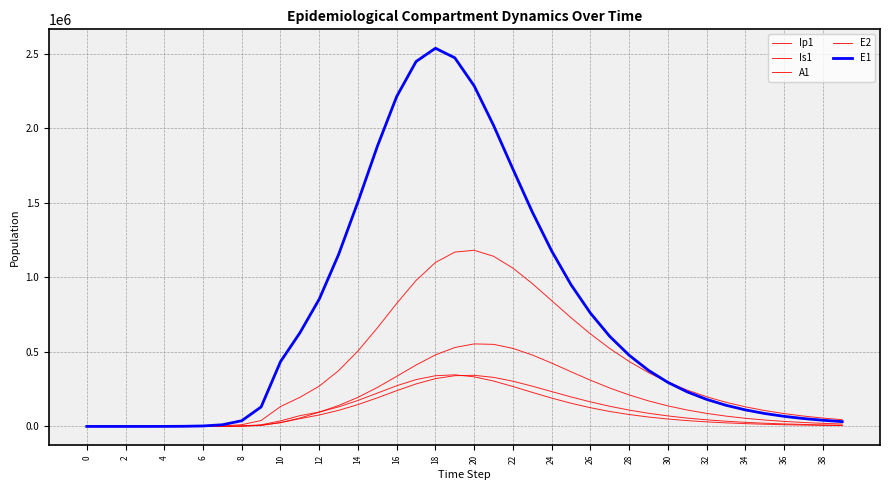

Is this an area chart (filled region under the line)?

No